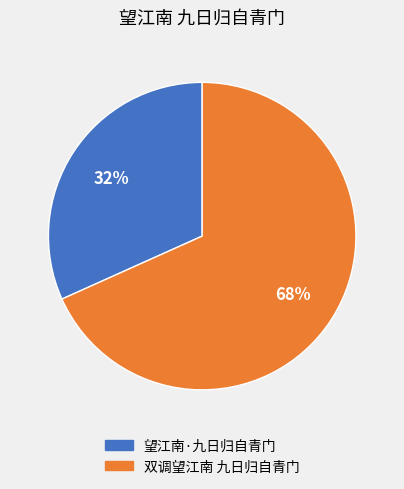

How many segments does this pie chart have?

2